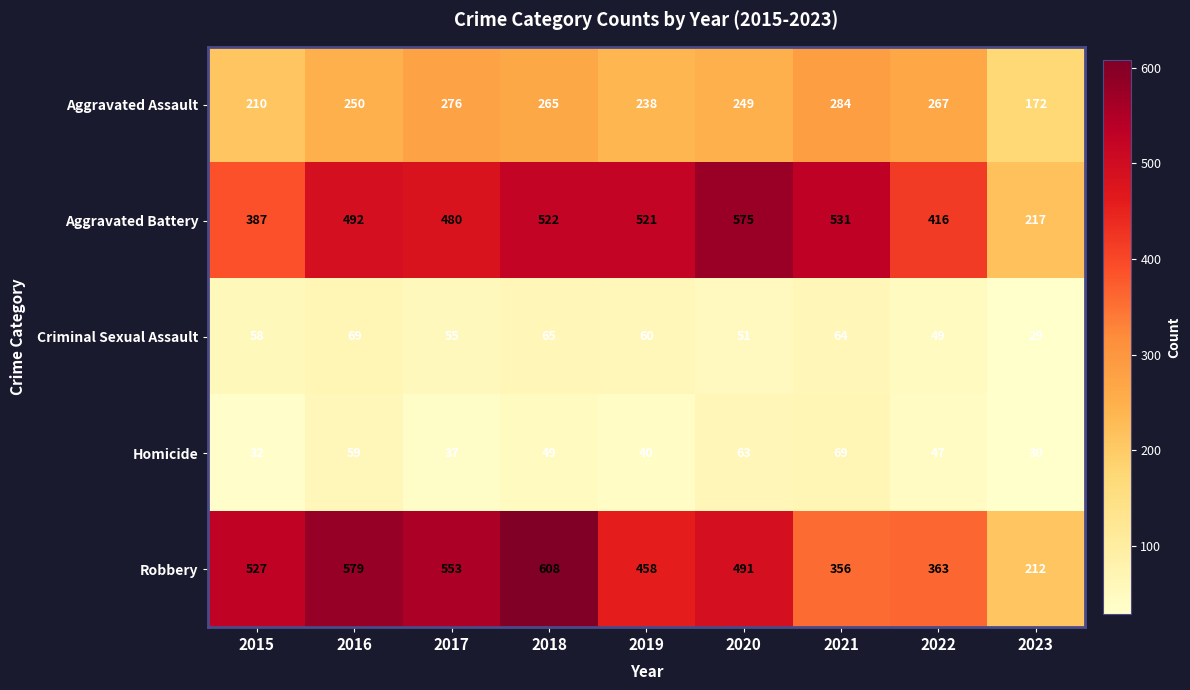

Where is Aggravated Battery nearest to the value 396?

2015